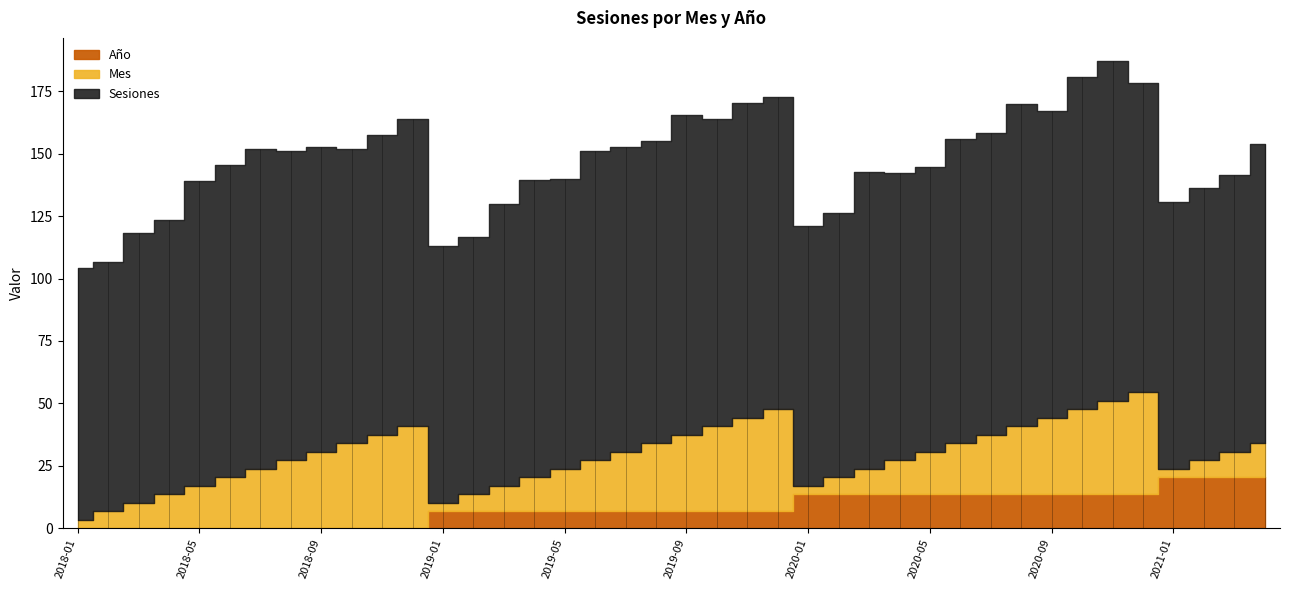

True or false: Año has more than 2 points higher than both neighbors.

False